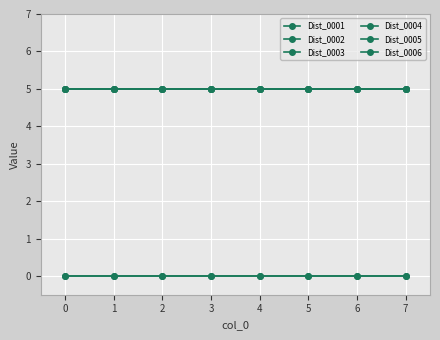

What is the maximum value for Dist_0003?

5